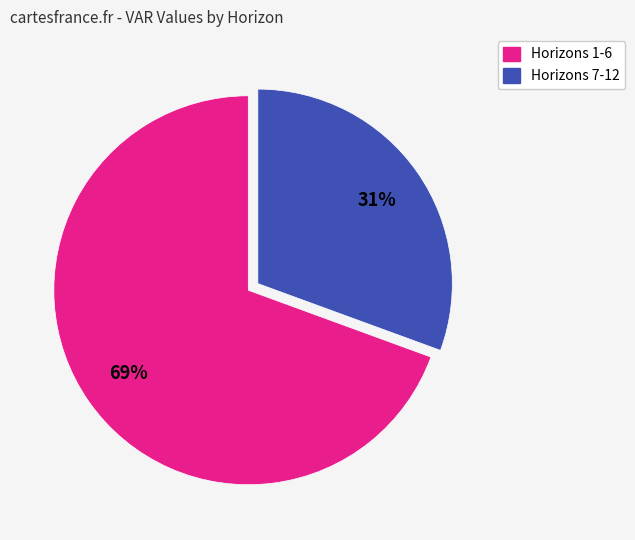

Is there a majority slice in this chart?

Yes